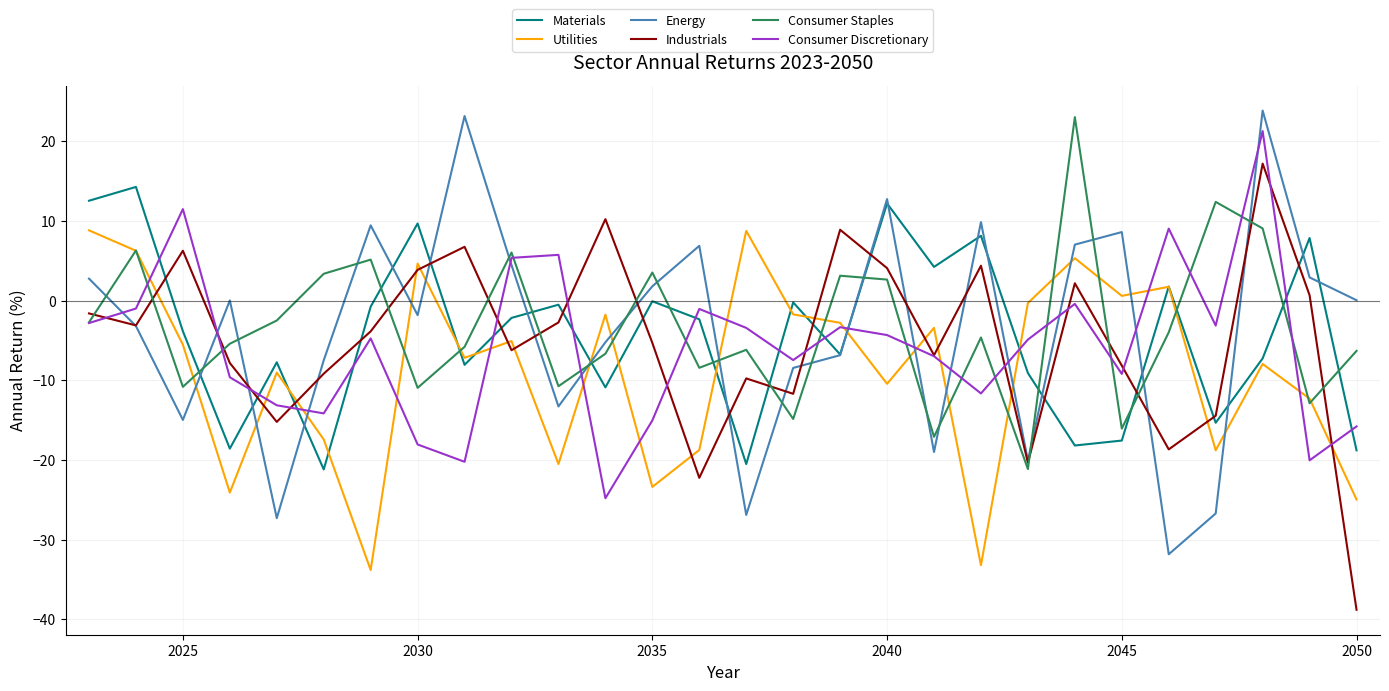

True or false: Materials and Consumer Discretionary cross at least once.

True